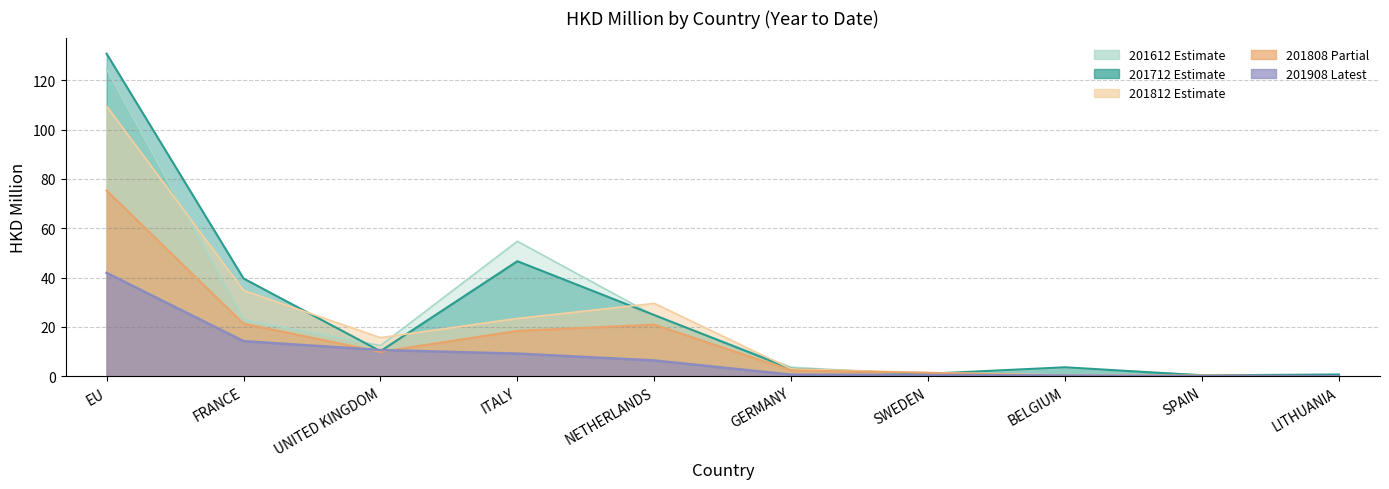

What is the label of the 9th point from the left?

SPAIN